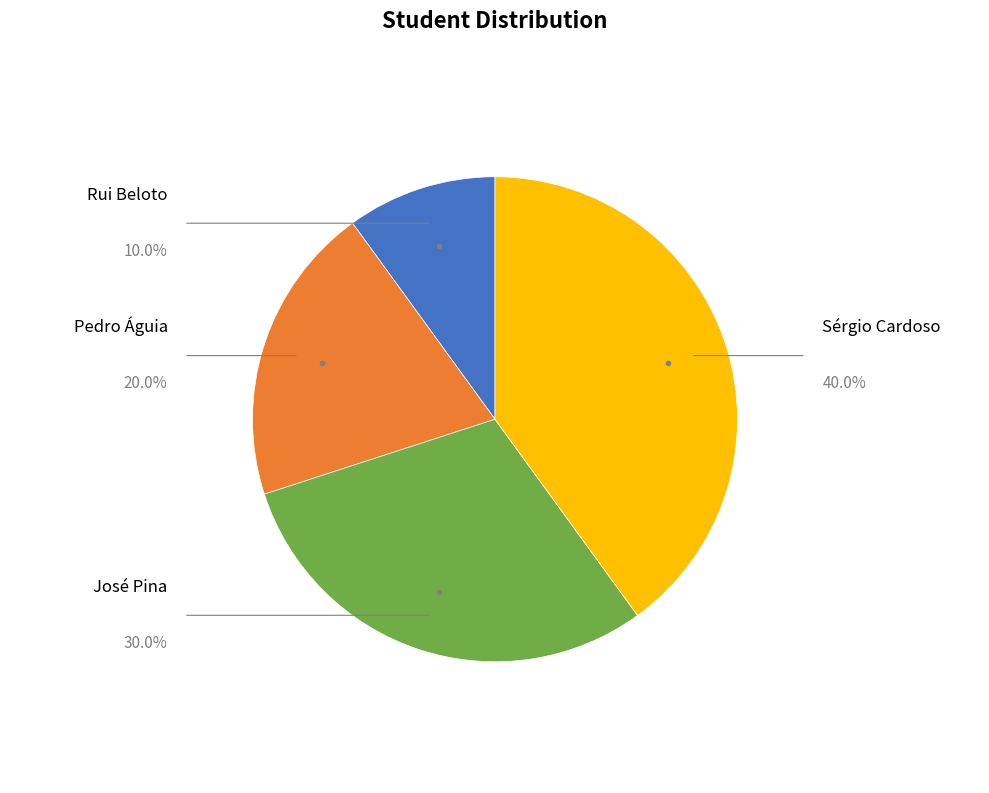

Does any single category account for the majority?

No